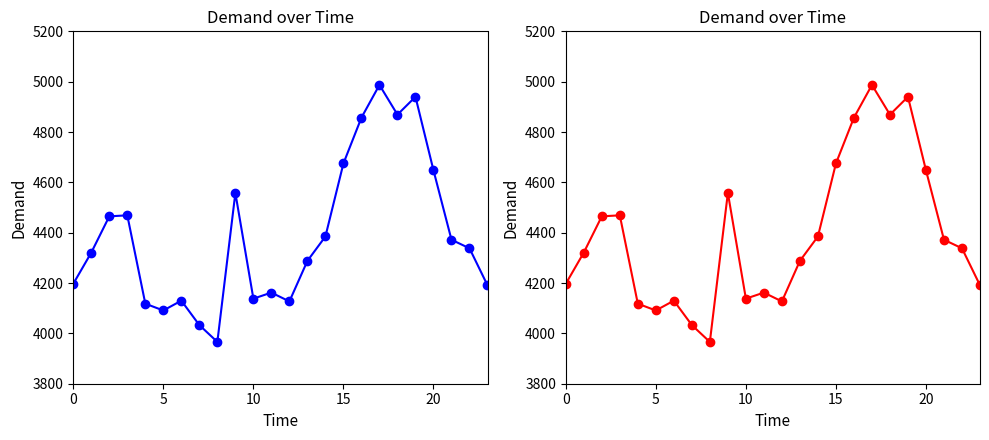

What is the sum of the values at 14 and 22?

8723